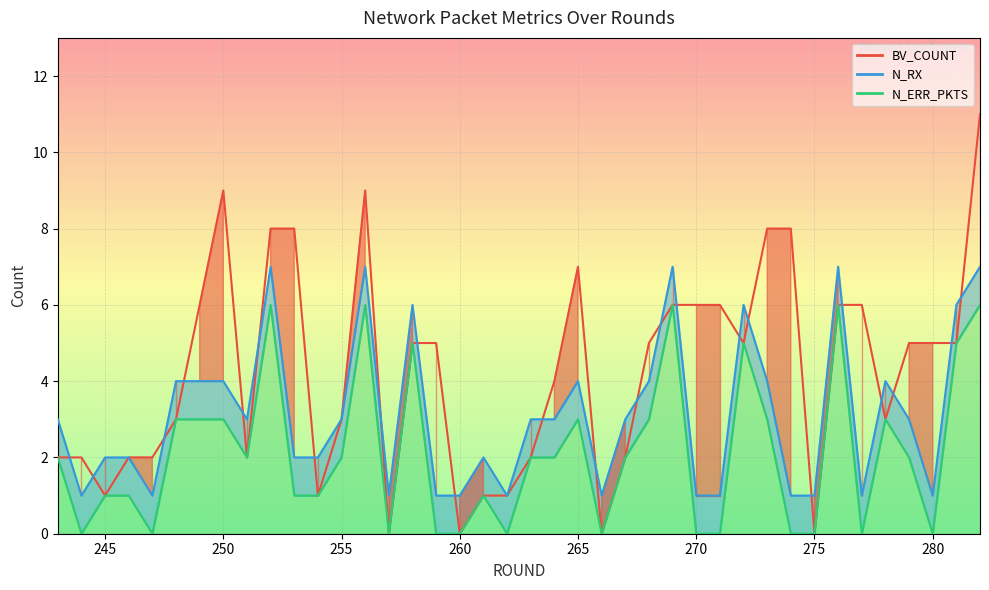

Is the value of BV_COUNT at 252 greater than the value of N_ERR_PKTS at 253?

Yes